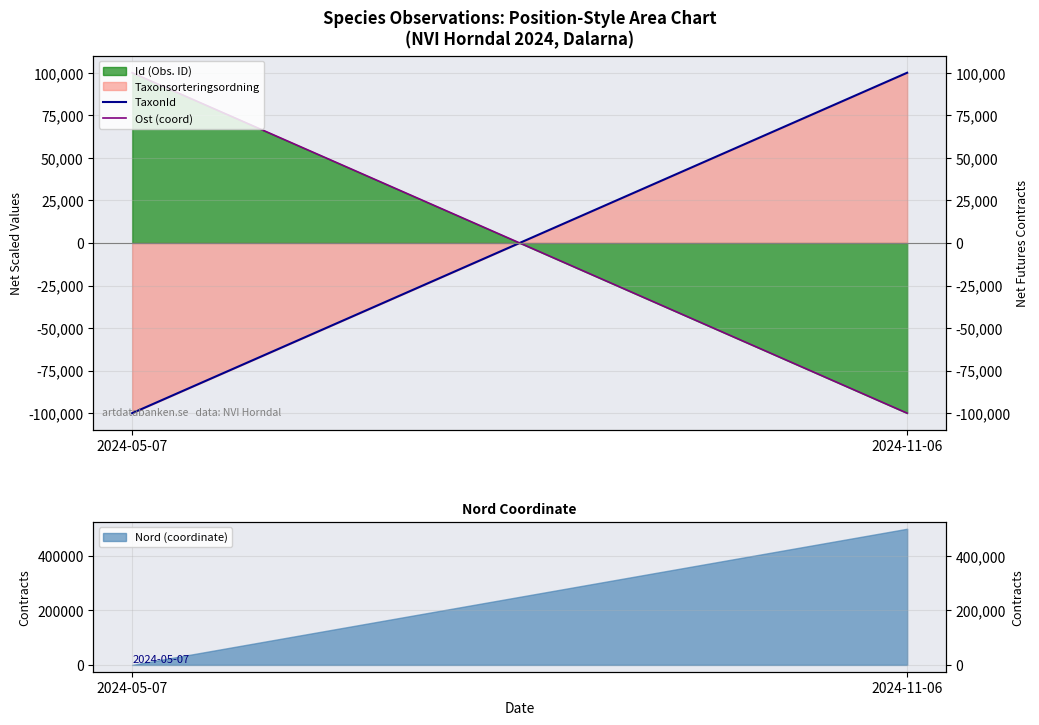

What is the label of the 2nd point from the right?

2024-05-07